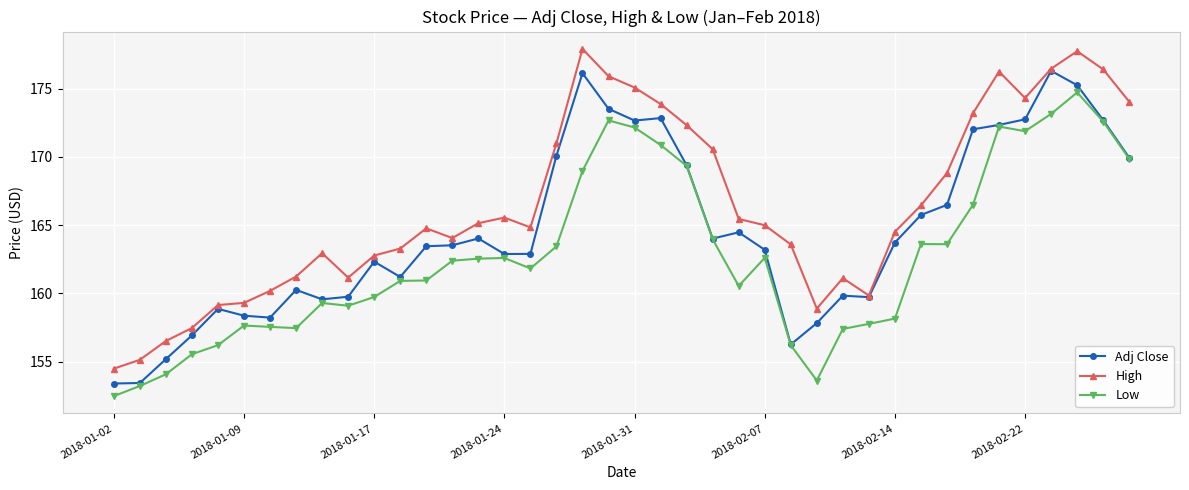

In Low, how many points are higher than both neighbors (excluding endpoints)?

8